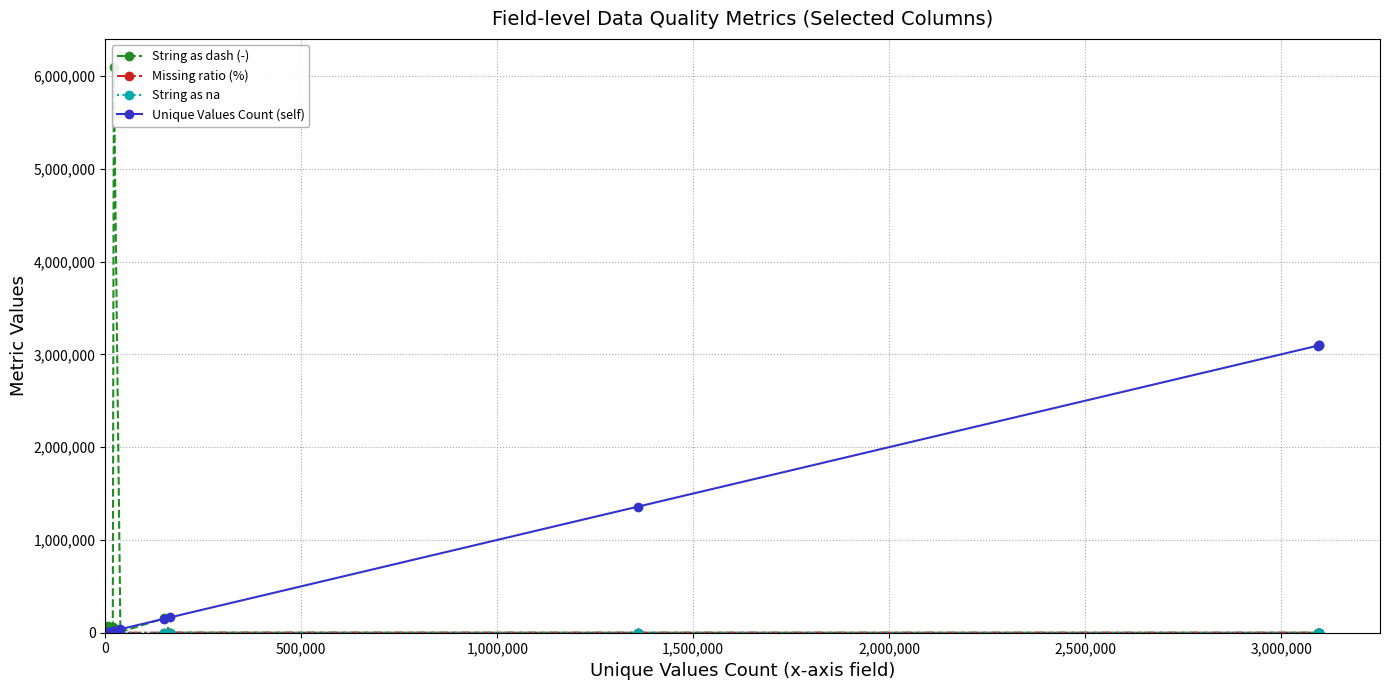

In String as dash (-), how many points are lower than both neighbors (excluding endpoints)?

2